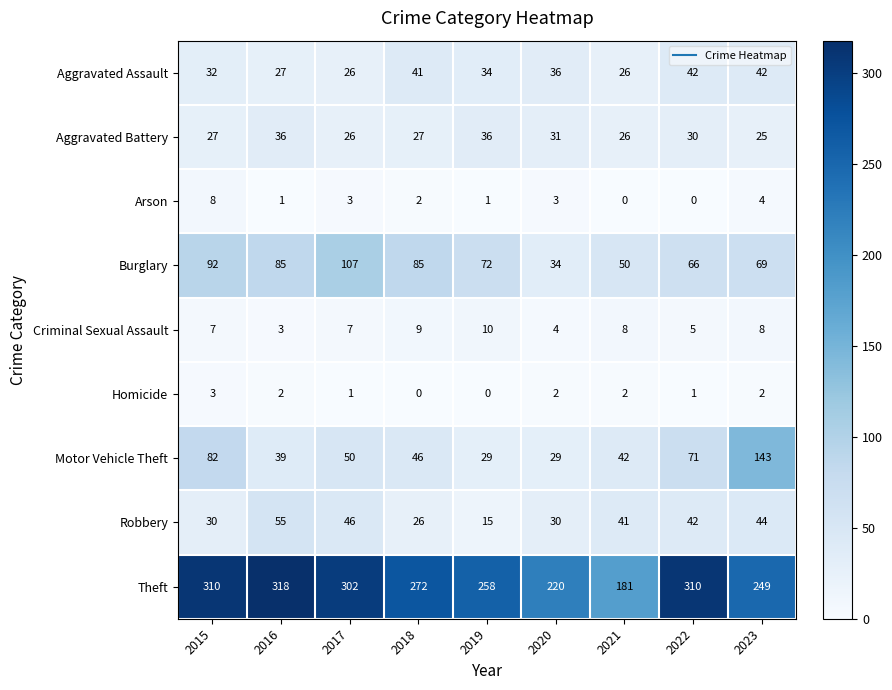

At which label is Burglary closest to 70?

2023